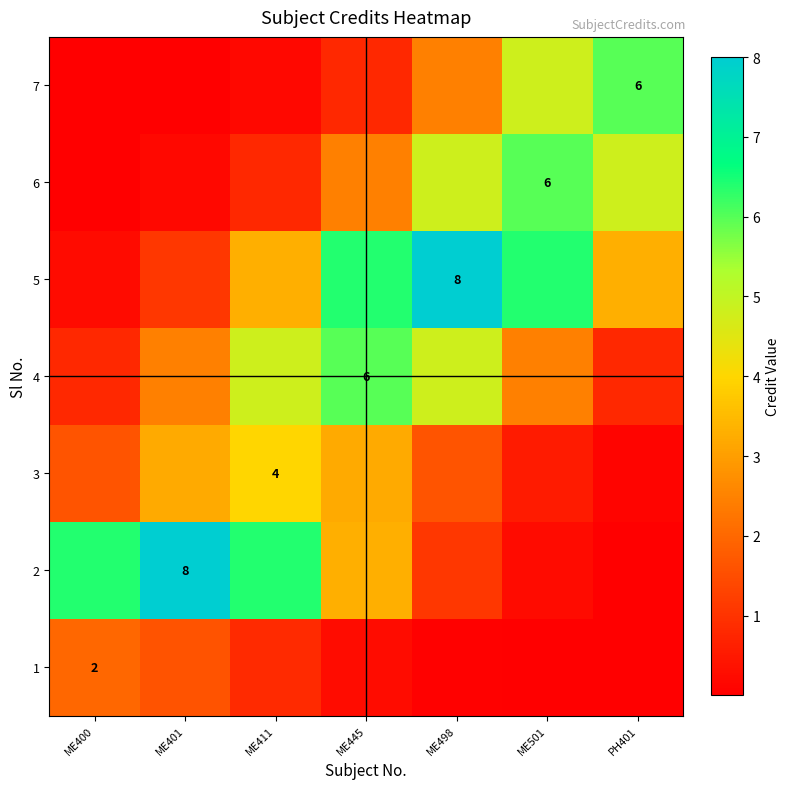

At ME501, list the series in order from largest to smallest.

5, 6, 7, 4, 3, 2, 1